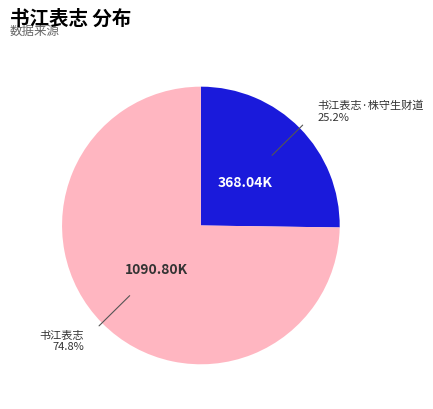

Does any single category account for the majority?

Yes